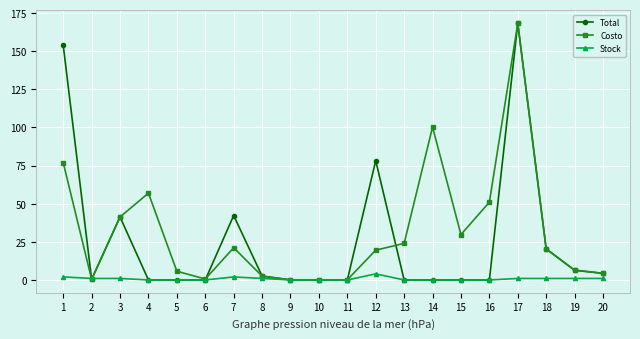

Rank the series by their average value, from highest to lowest.

Costo, Total, Stock